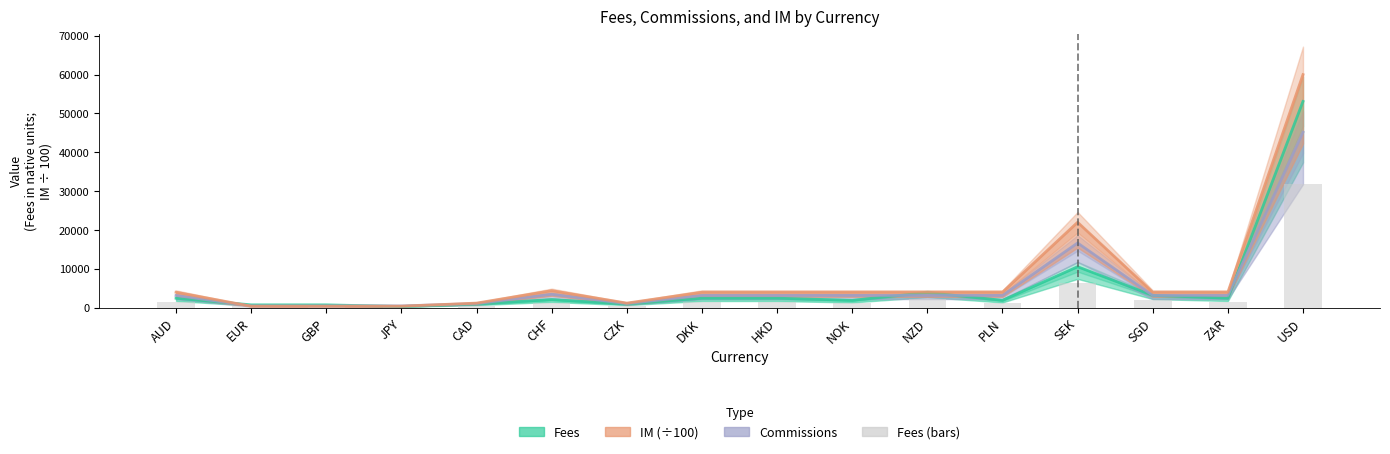

Which has a higher value, CHF or EUR?

CHF